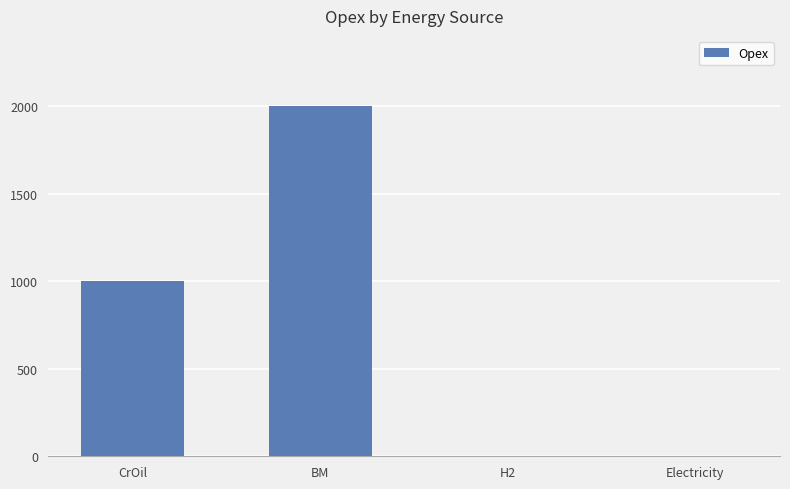

What is the sum of all values?

3000